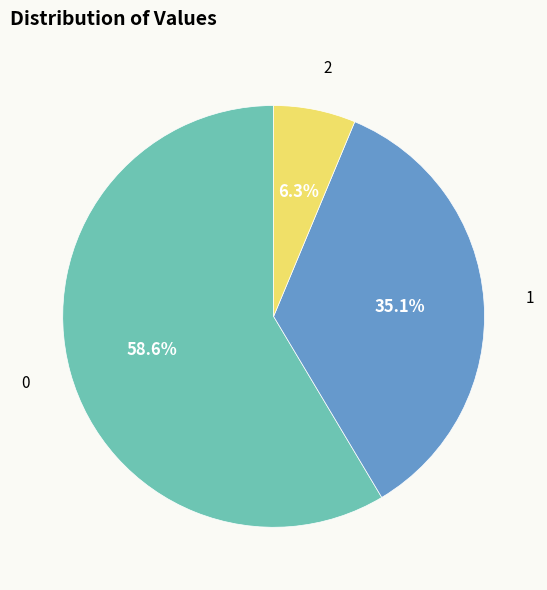

How many slices are in this pie chart?

3